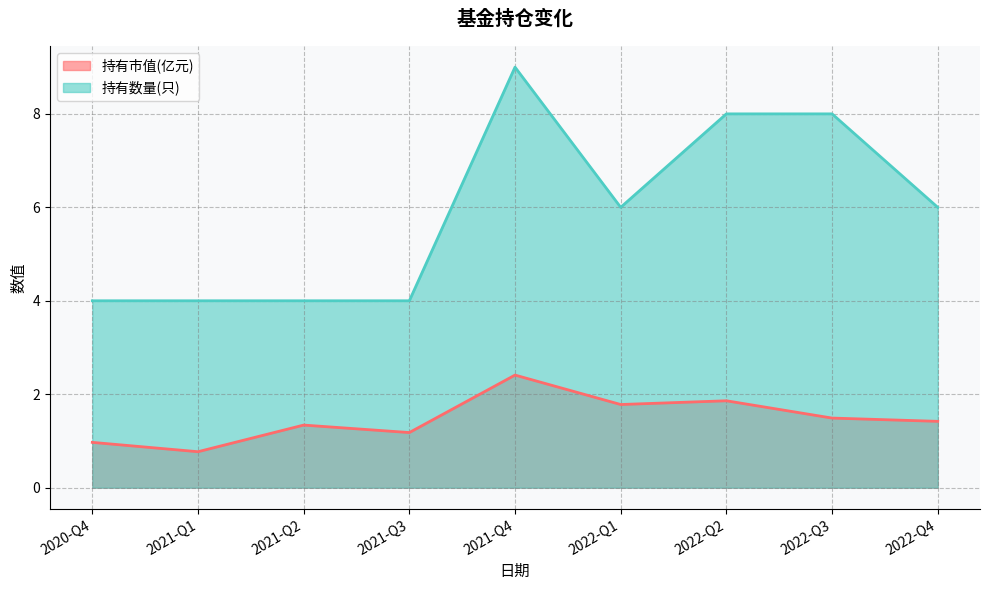

Which series has the largest range (max minus min)?

持有数量(只)